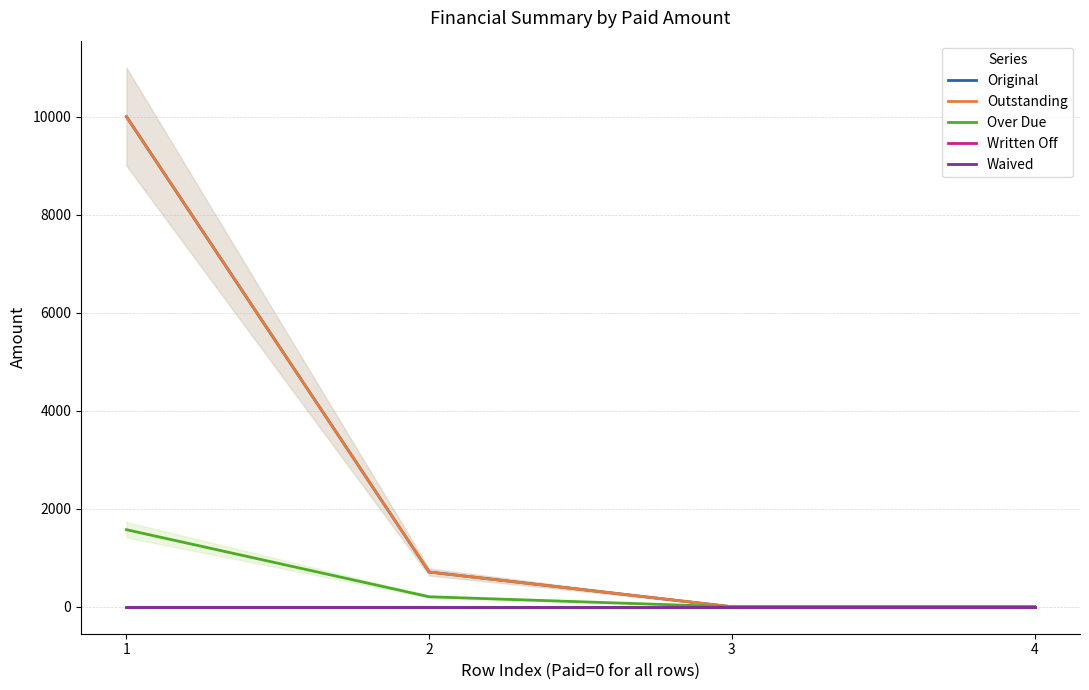

What is the sum of the Over Due values at 2 and 4?

204.3